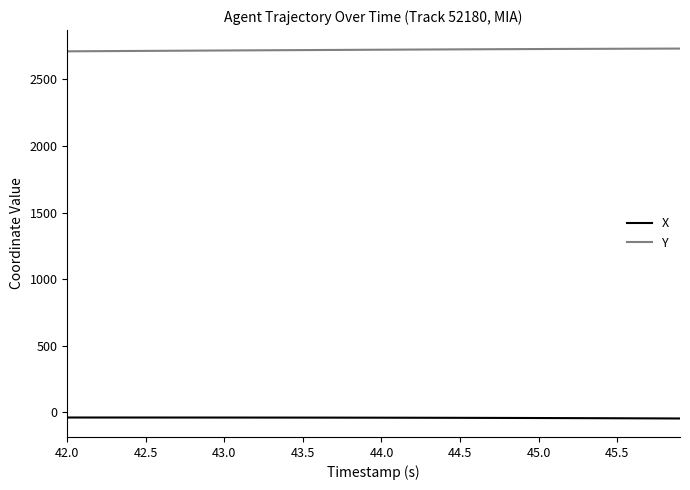

Count the number of data series in this chart.

2